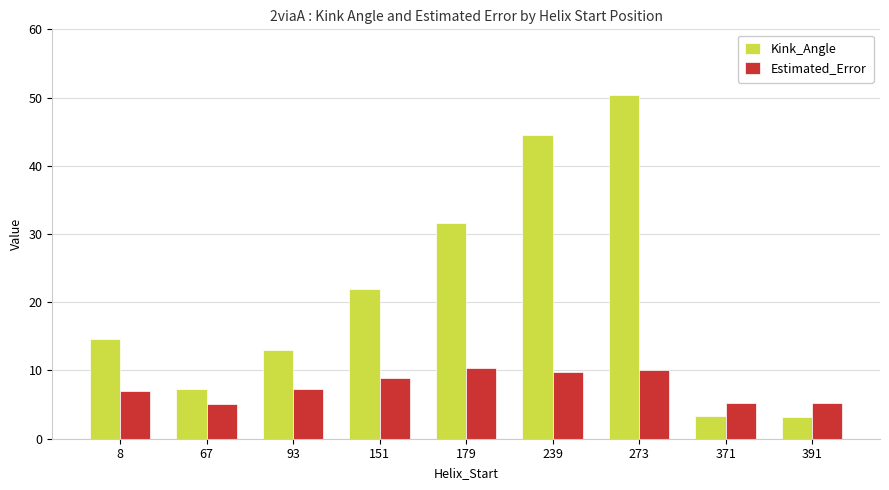

Which series changed the most between 179 and 239?

Kink_Angle